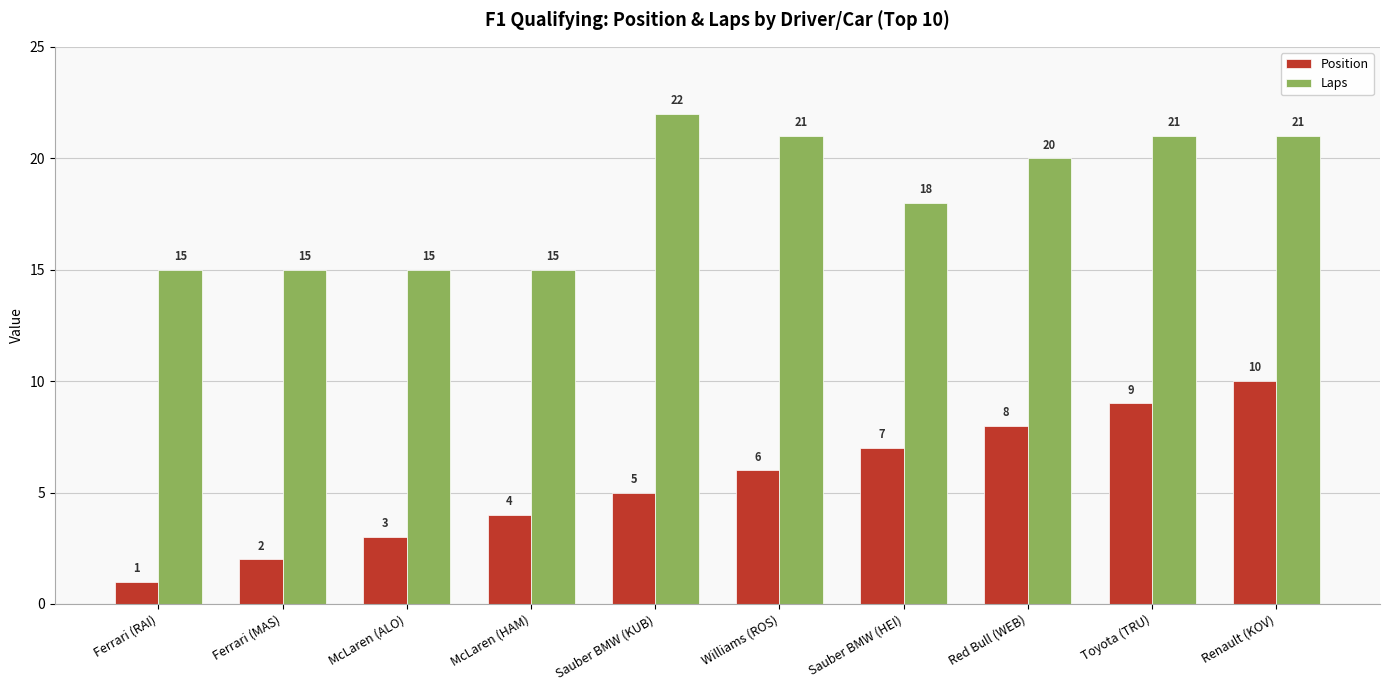

How many bars are there in total?

20